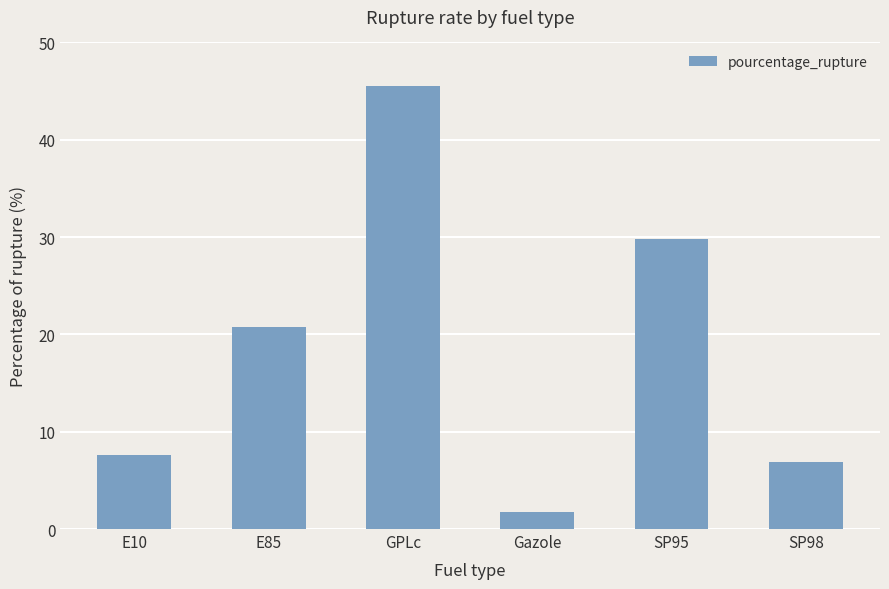

Read the value at SP98.

6.9